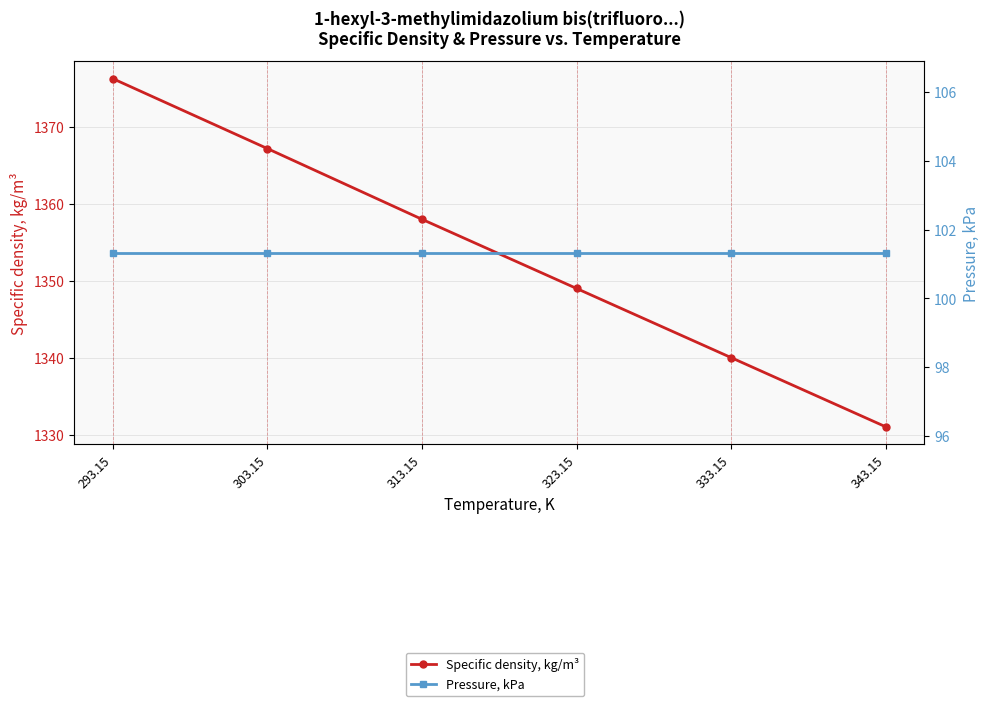

What is the highest value of the Pressure, kPa series?

101.3